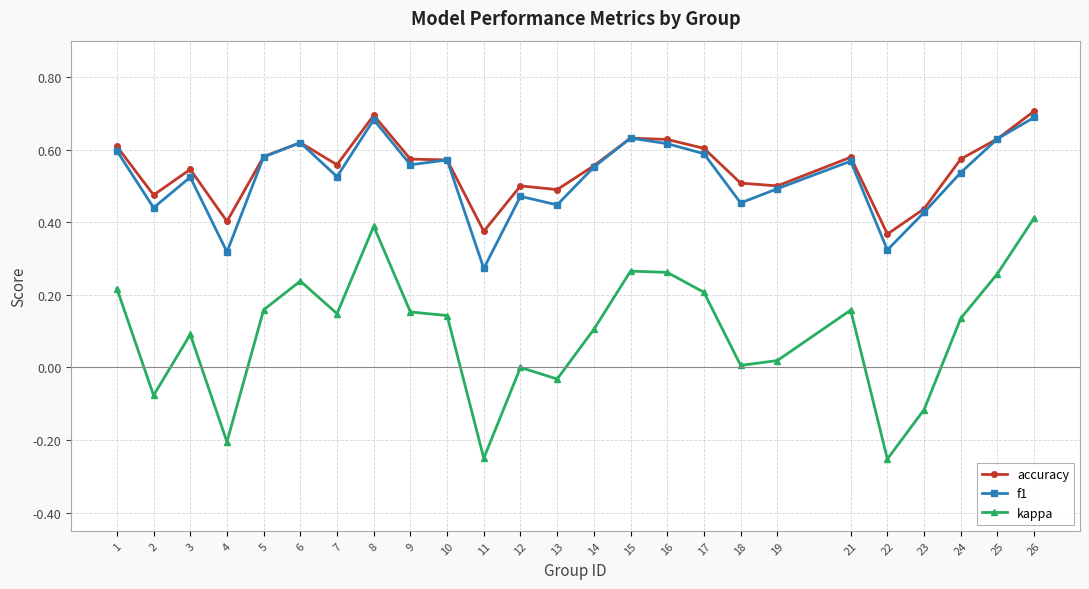

What is the total value across all series at 16?

1.5